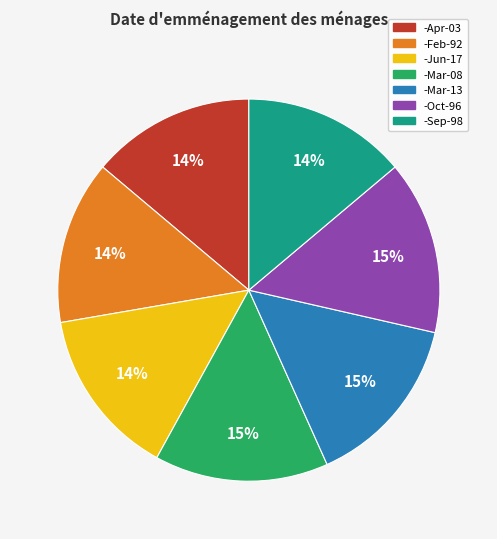

Which has a higher value, -Apr-03 or -Mar-08?

-Mar-08